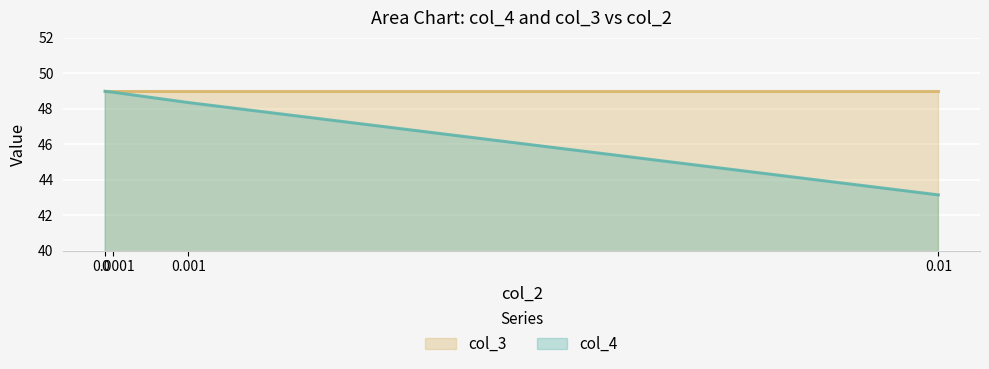

What is the change in value from 0 to 0.0001?

-0.1